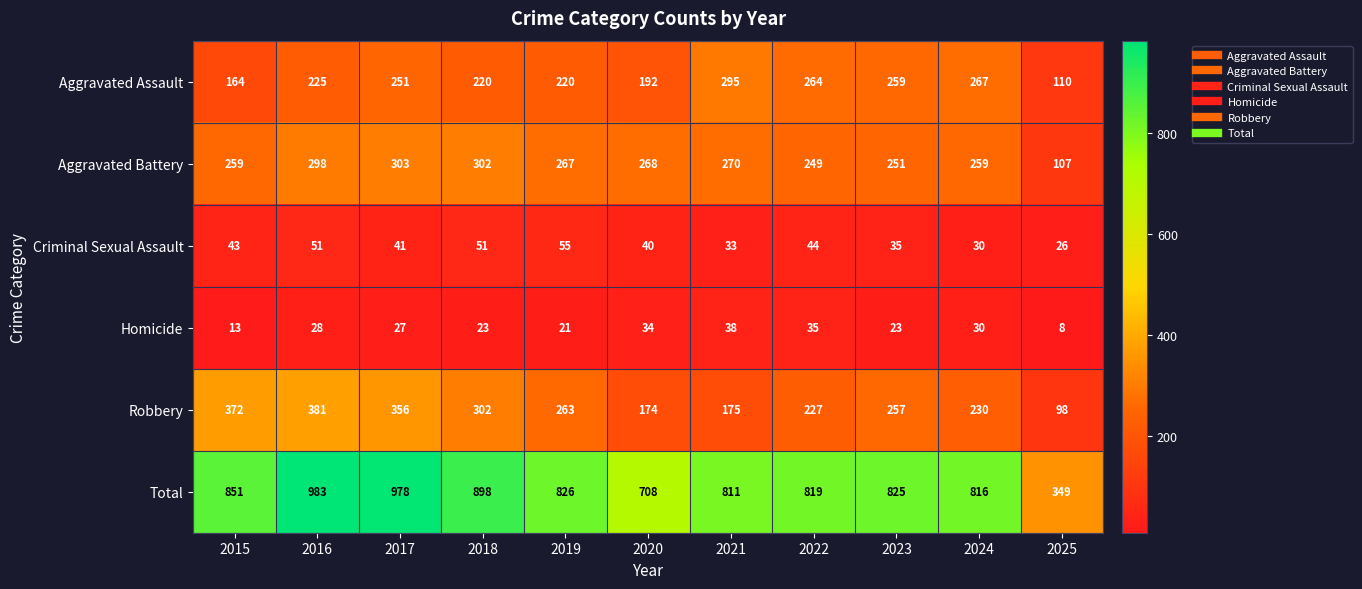

At 2025, list the series in order from largest to smallest.

Total, Aggravated Assault, Aggravated Battery, Robbery, Criminal Sexual Assault, Homicide